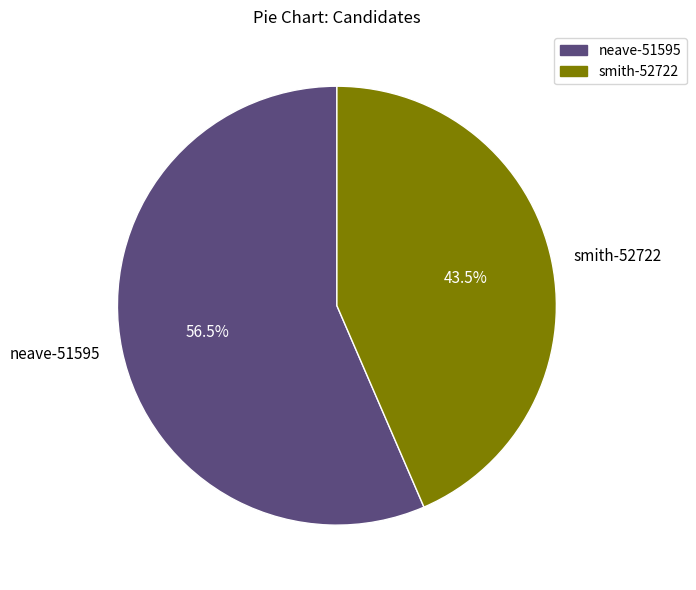

How much of the chart is everything except smith-52722?

56.5%